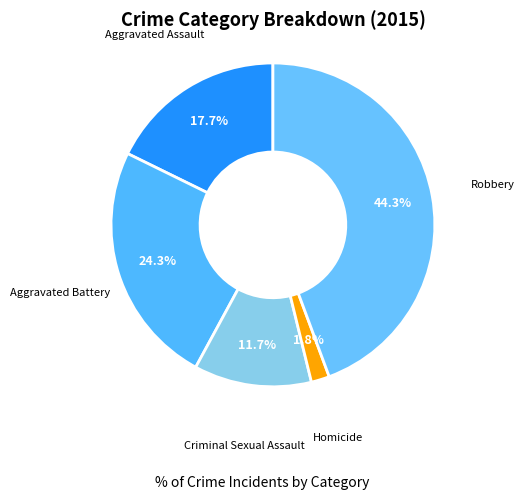

To the nearest percent, what is the average slice percentage?

20%